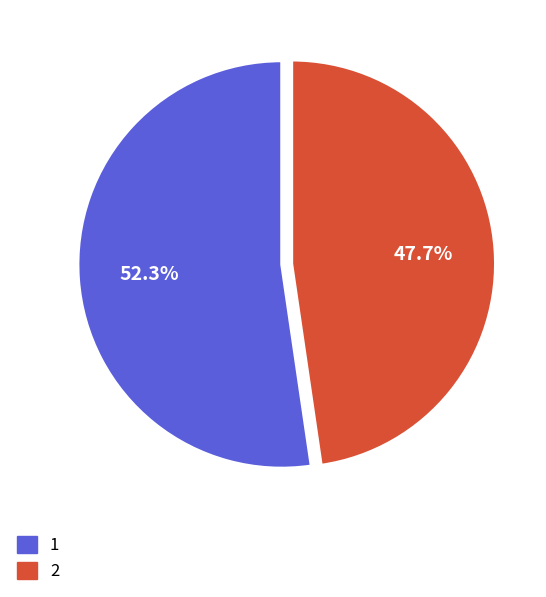

True or false: 1 accounts for 52% of the total.

True